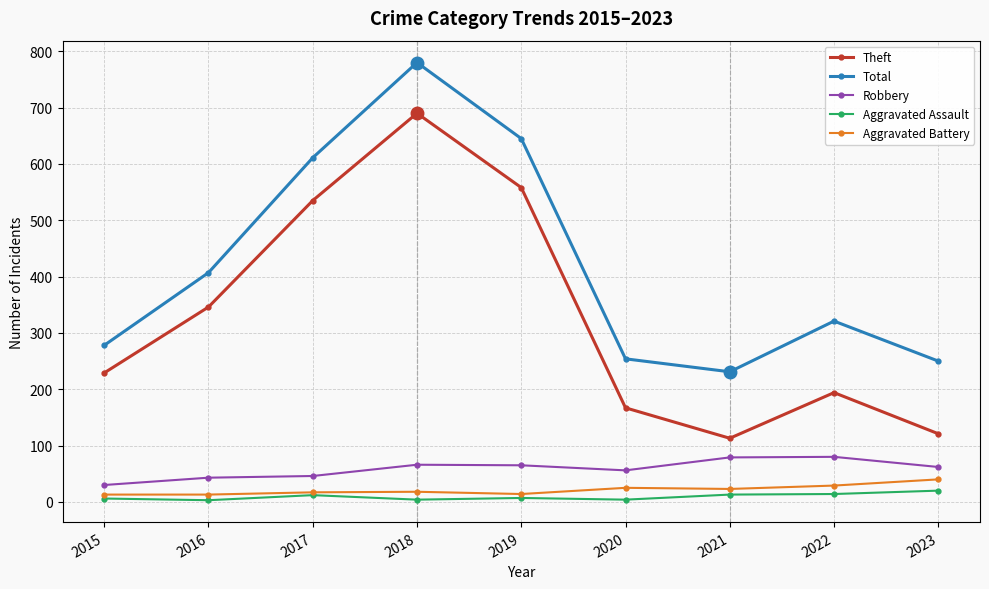

Which series changed the most between 2019 and 2022?

Theft